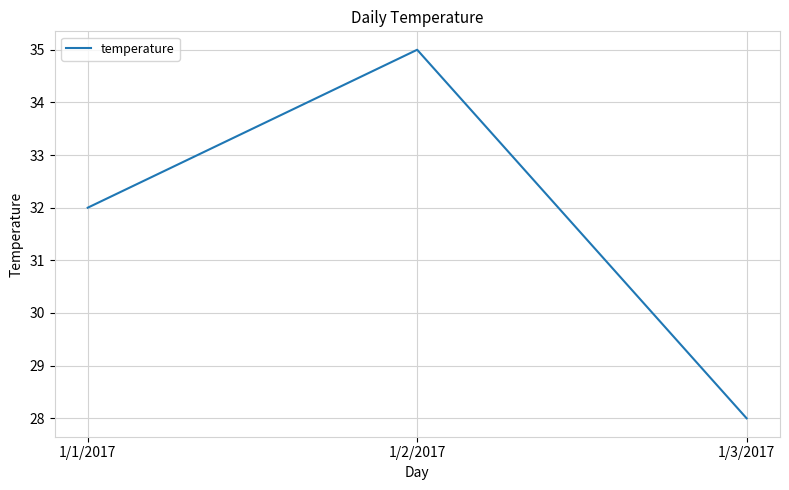

How many categories are shown in the chart?

3